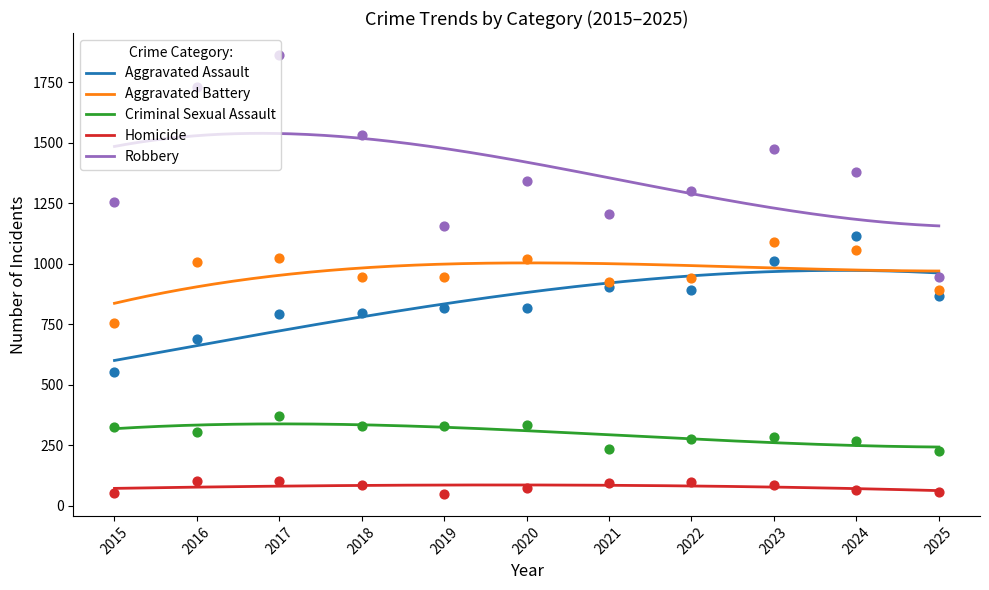

Which series has the largest total across all categories?

Robbery